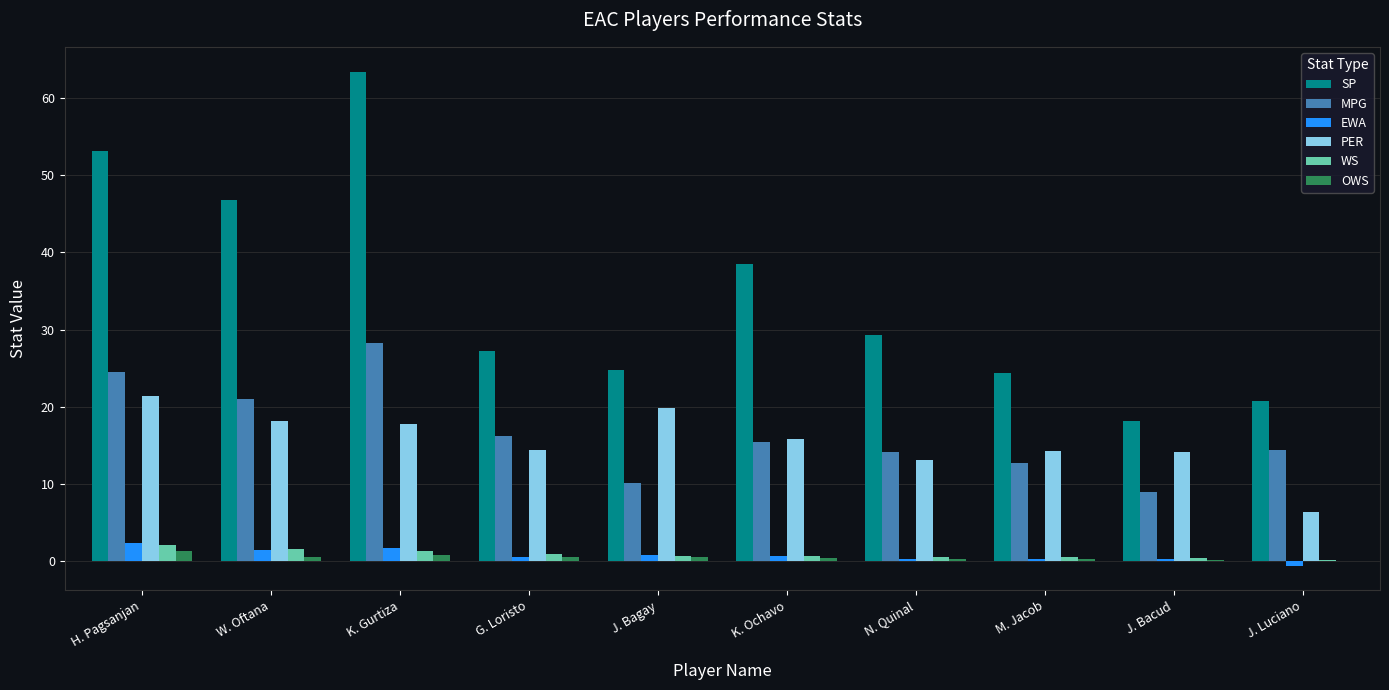

What is the total value across all series at W. Oftana?

89.4